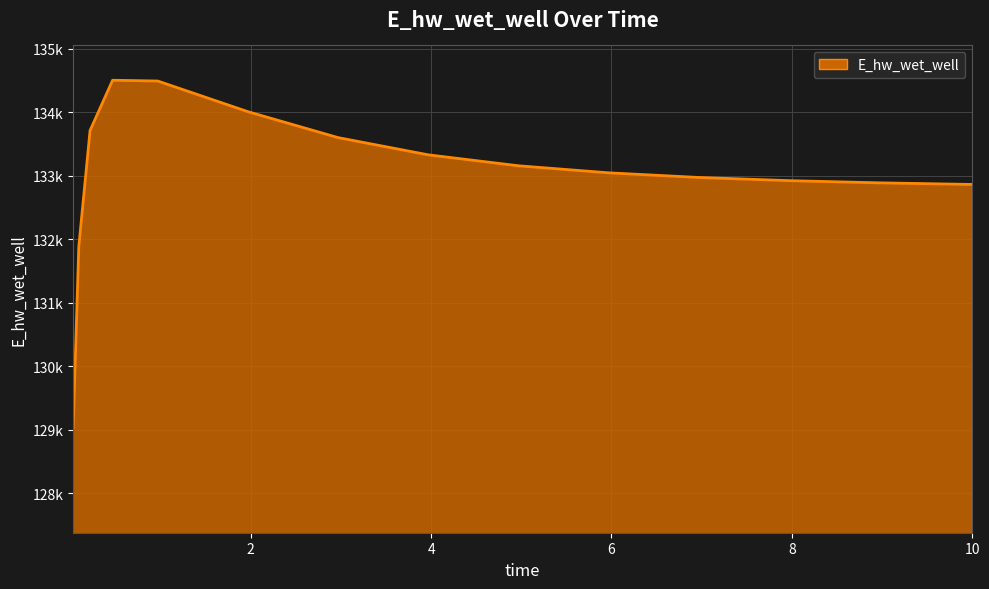

Rank the categories by value from highest to lowest.

0.46875, 0.96875, 1.96875, 0.21875, 2.96875, 3.96875, 4.96875, 5.96875, 6.96875, 7.96875, 8.96875, 9.96875, 10, 0.09375, 0.03125